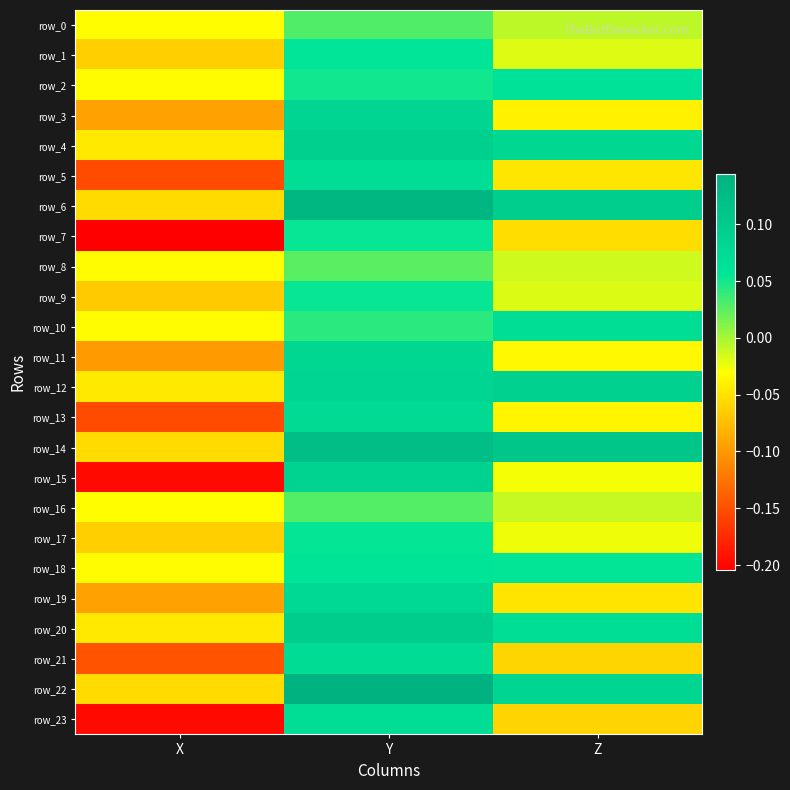

How many positive values does the row_5 series have?

1